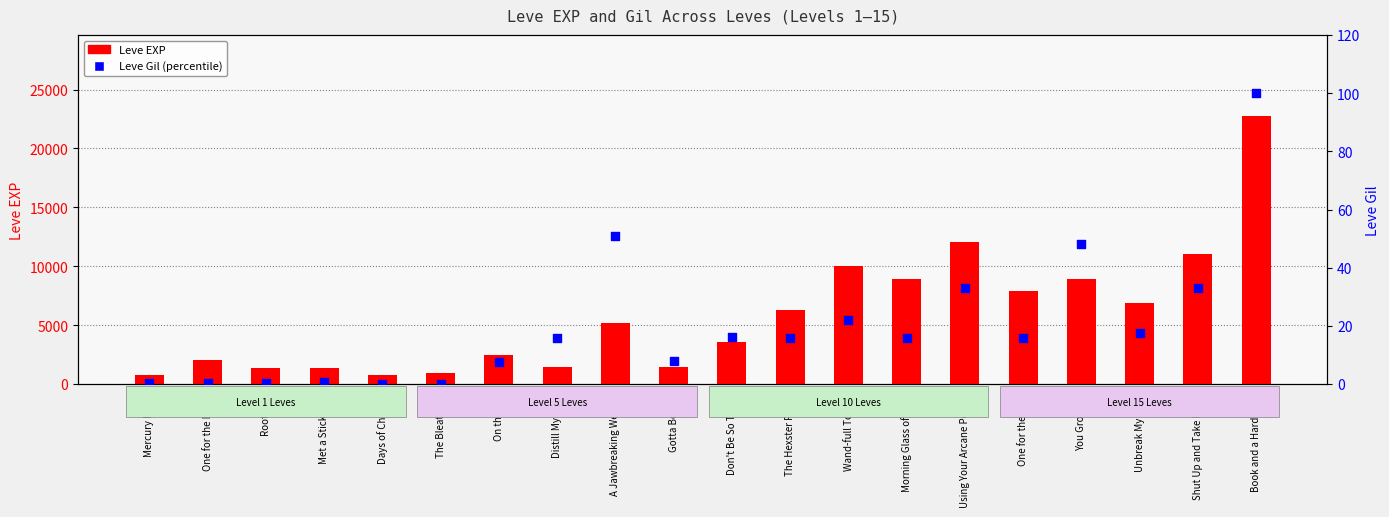

Which series reaches the minimum Y coordinate?

Leve Gil (percentile)